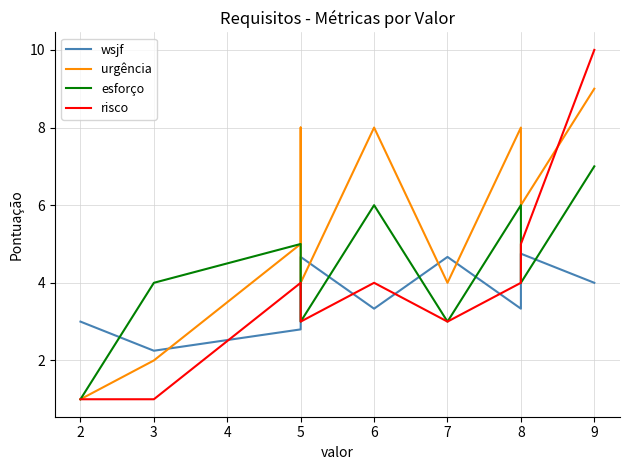

Reading right to left, extract all data points from this chart.

wsjf: 4.0	4.8	3.3	4.7	3.3	4.7	3.4	2.8	2.2	3.0
urgência: 9.0	6.0	8.0	4.0	8.0	4.0	8.0	5.0	2.0	1.0
esforço: 7.0	4.0	6.0	3.0	6.0	3.0	5.0	5.0	4.0	1.0
risco: 10.0	5.0	4.0	3.0	4.0	3.0	4.0	4.0	1.0	1.0